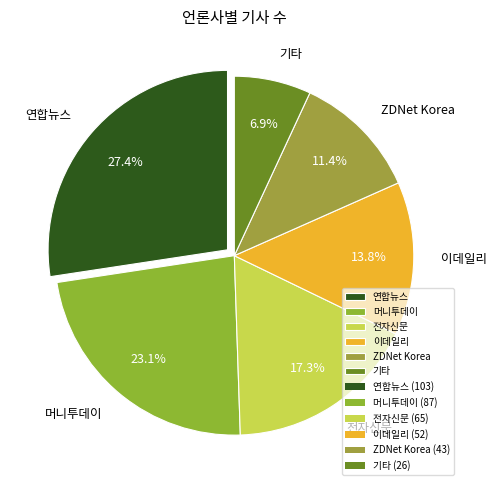

What percentage is the 머니투데이 slice, to the nearest percent?

23%